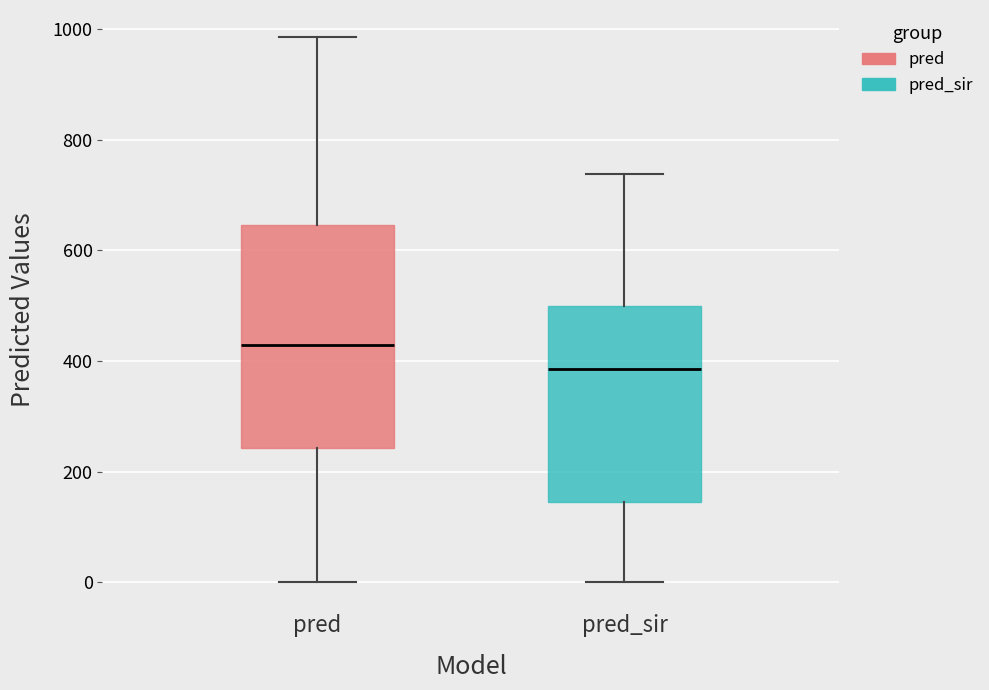

Where does the upper whisker of the box for pred end on the y-axis? The values are not printed on the chart, so give them approximately, as read against the axis.

980